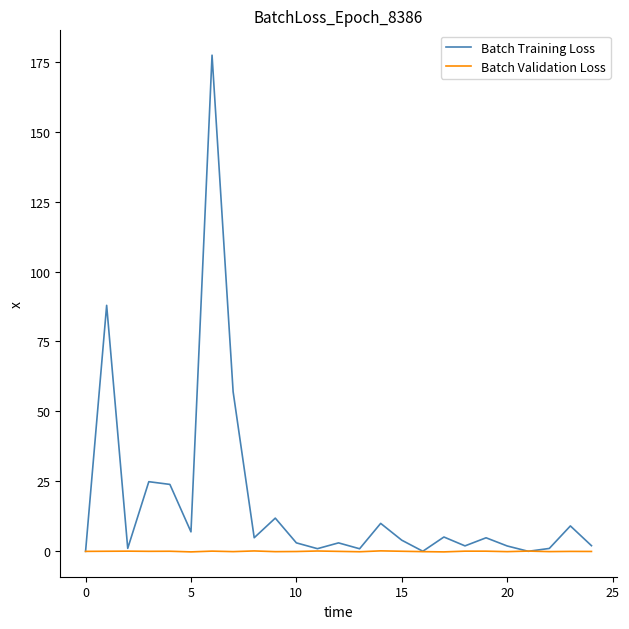

Rank the series by their maximum value, from highest to lowest.

Batch Training Loss, Batch Validation Loss